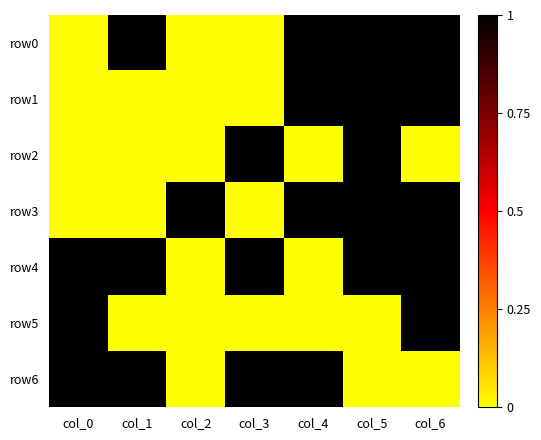

What is the maximum value shown in the chart?

1